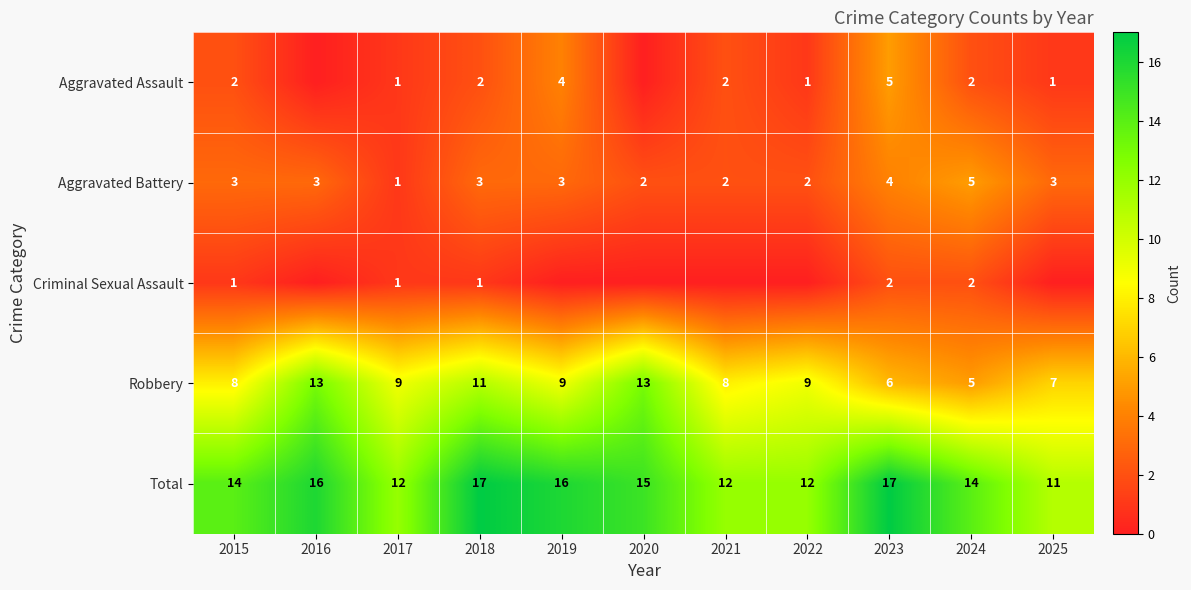

What is the sum of the Aggravated Battery values at 2017 and 2024?

6